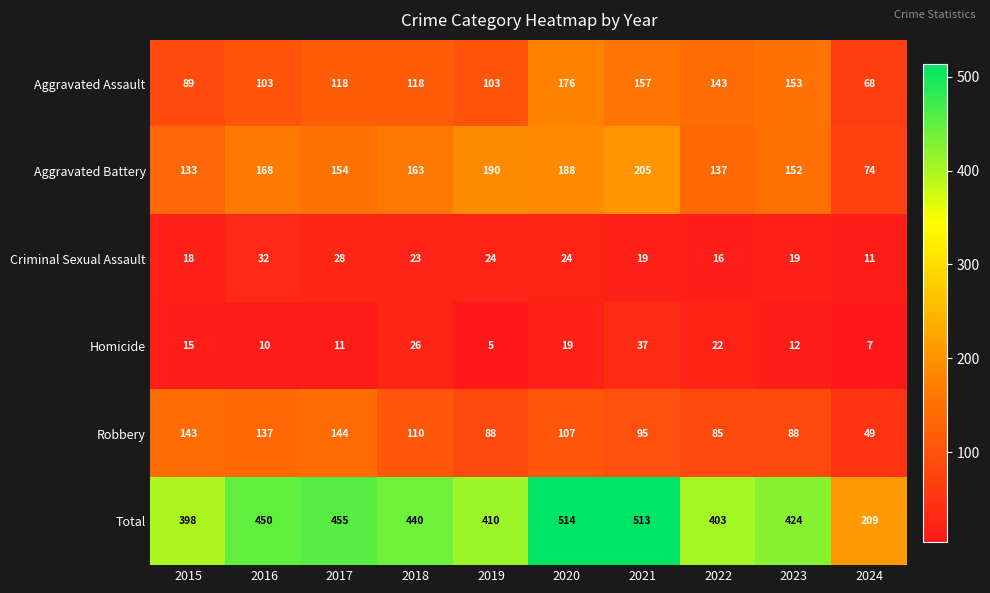

How many categories are shown in the chart?

10